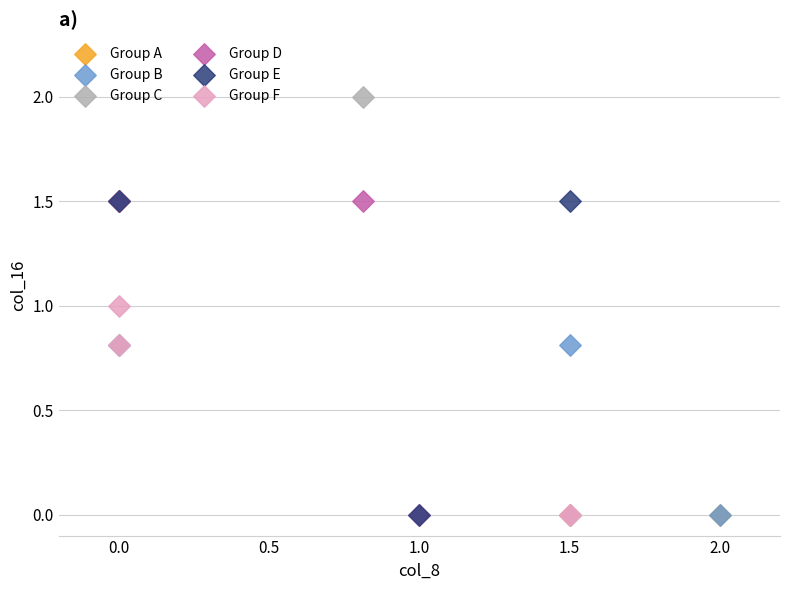

Which series has the largest Y range (max minus min)?

Group C